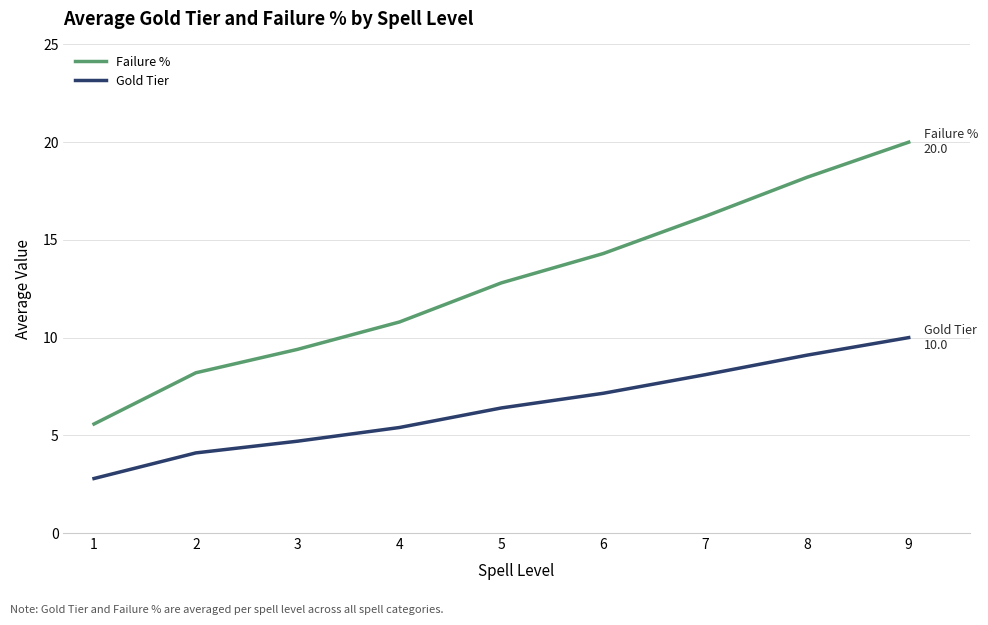

Which series has the largest range (max minus min)?

Failure %